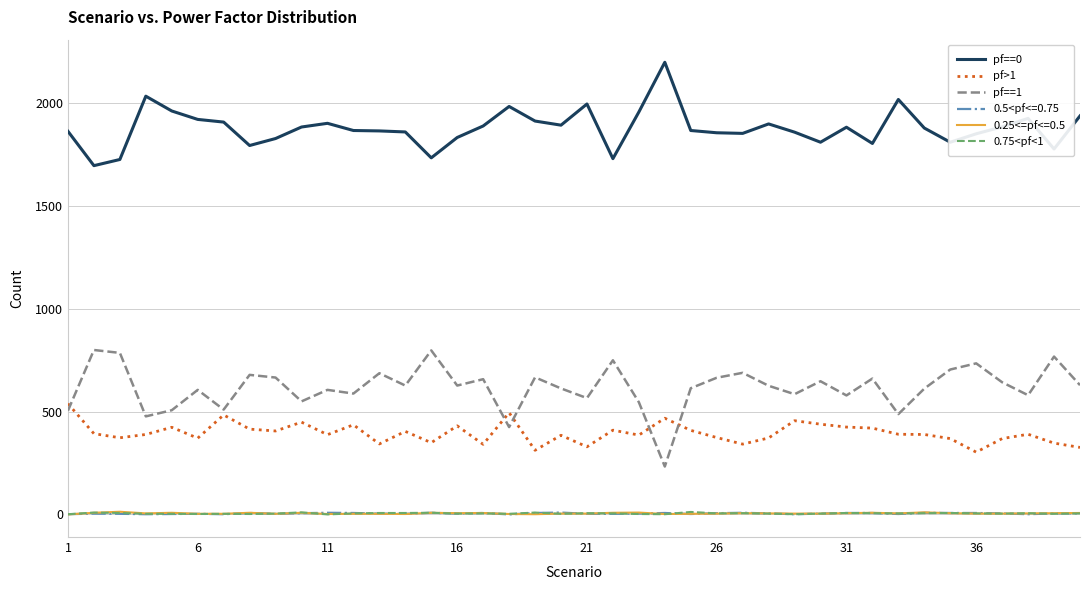

Which series has the largest total across all categories?

pf==0